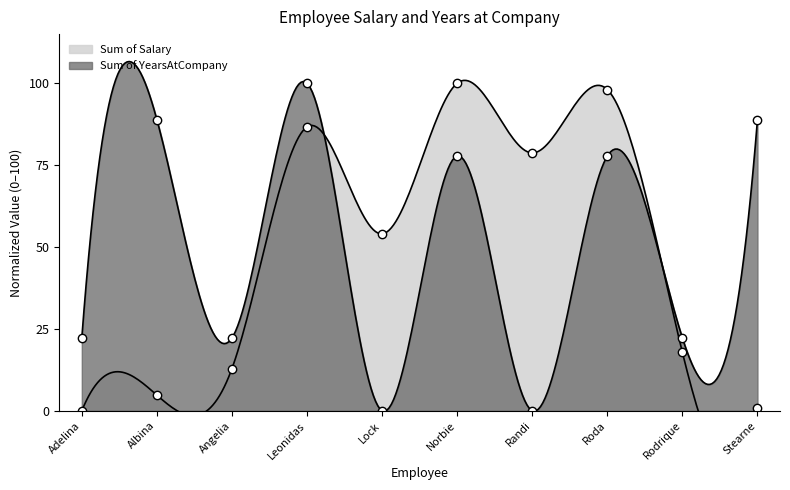

Is it true that Sum of YearsAtCompany equals 8.5 at Angelia?

False